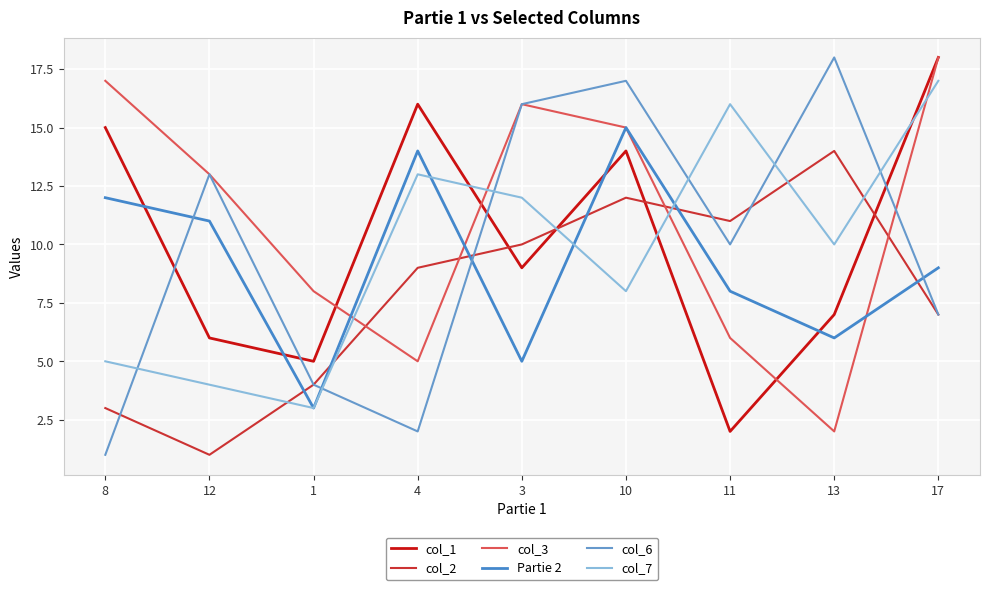

Which series changed the most between 8 and 4?

col_3